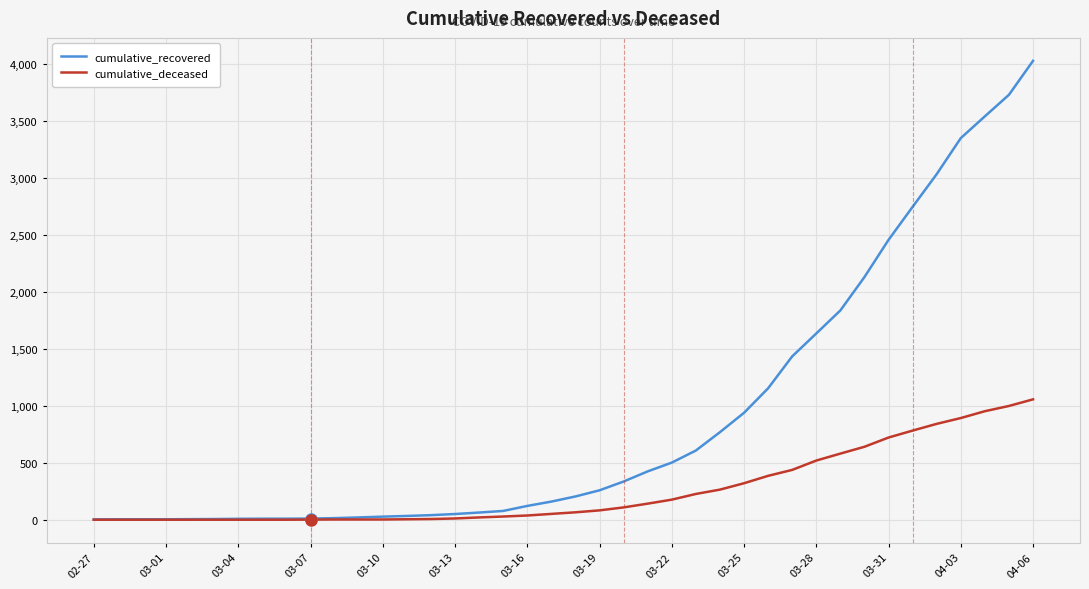

Which series has the largest total across all categories?

cumulative_recovered